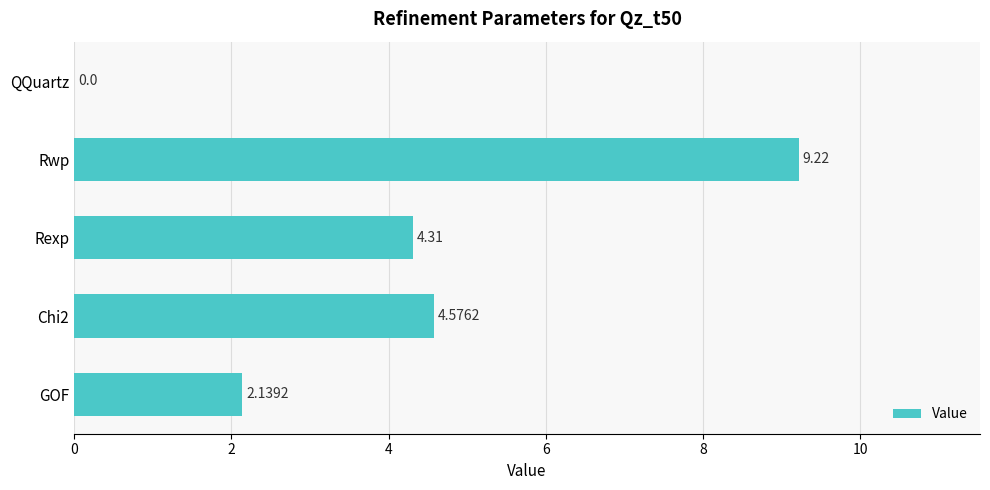

What is the change in value from QQuartz to GOF?

+2.1